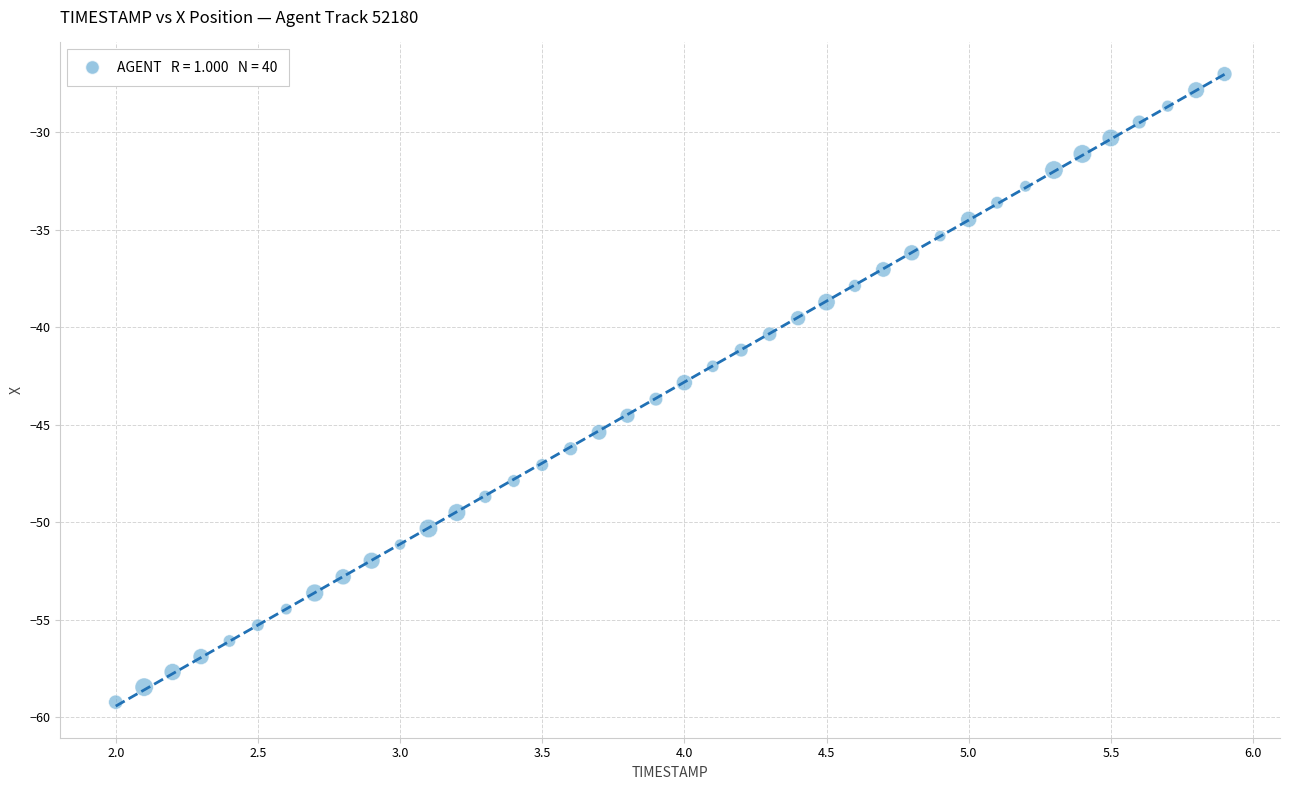

What is the range of X values (max minus min)?

3.9